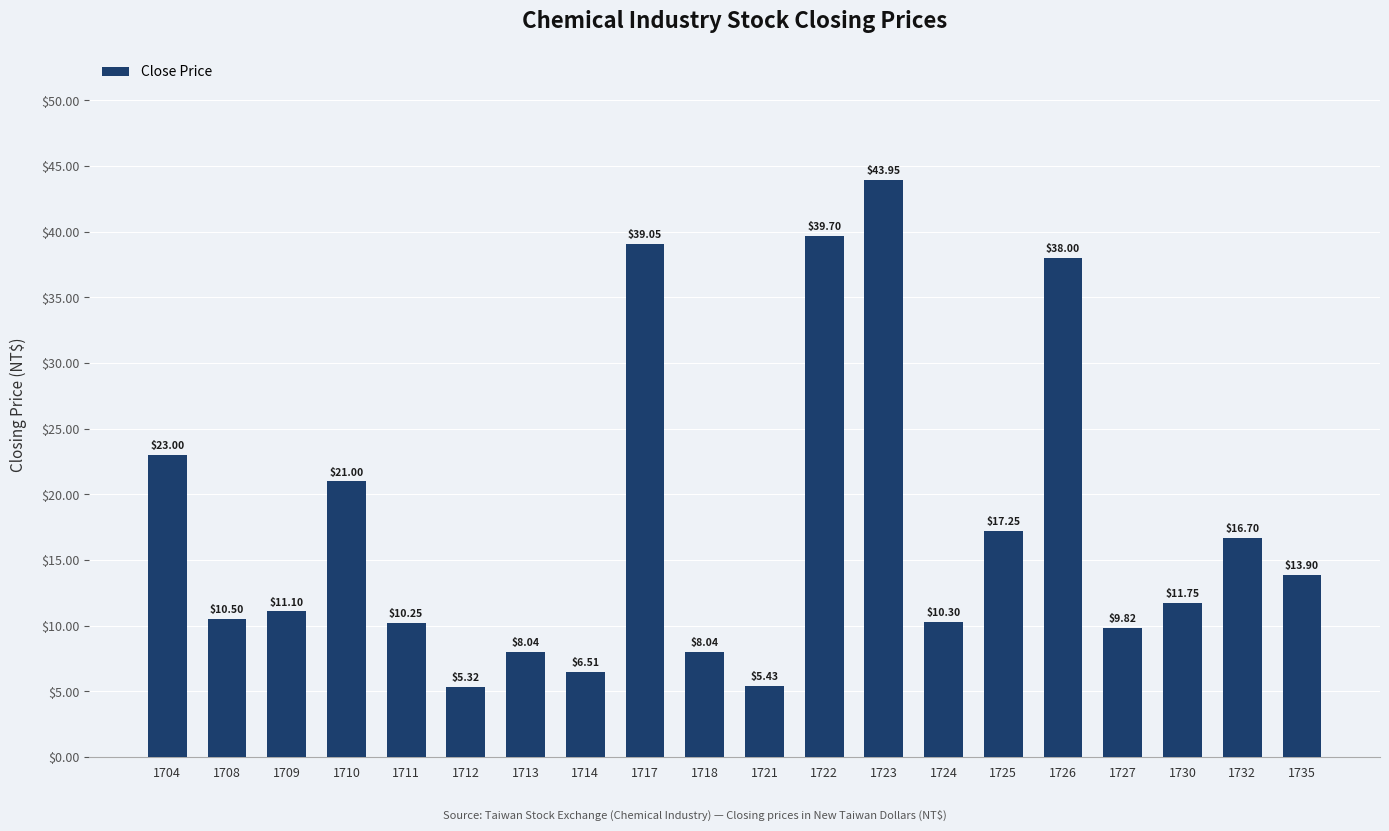

What is the difference between the values at 1735 and 1726?

24.1